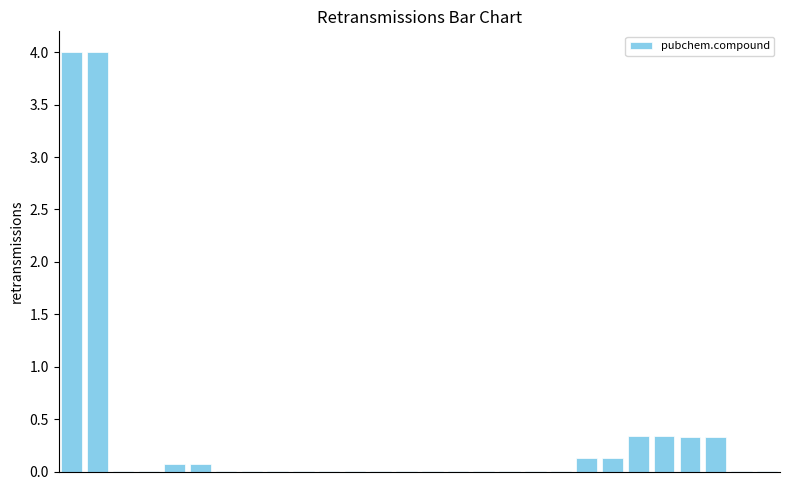

What is the greatest value displayed?

4.0